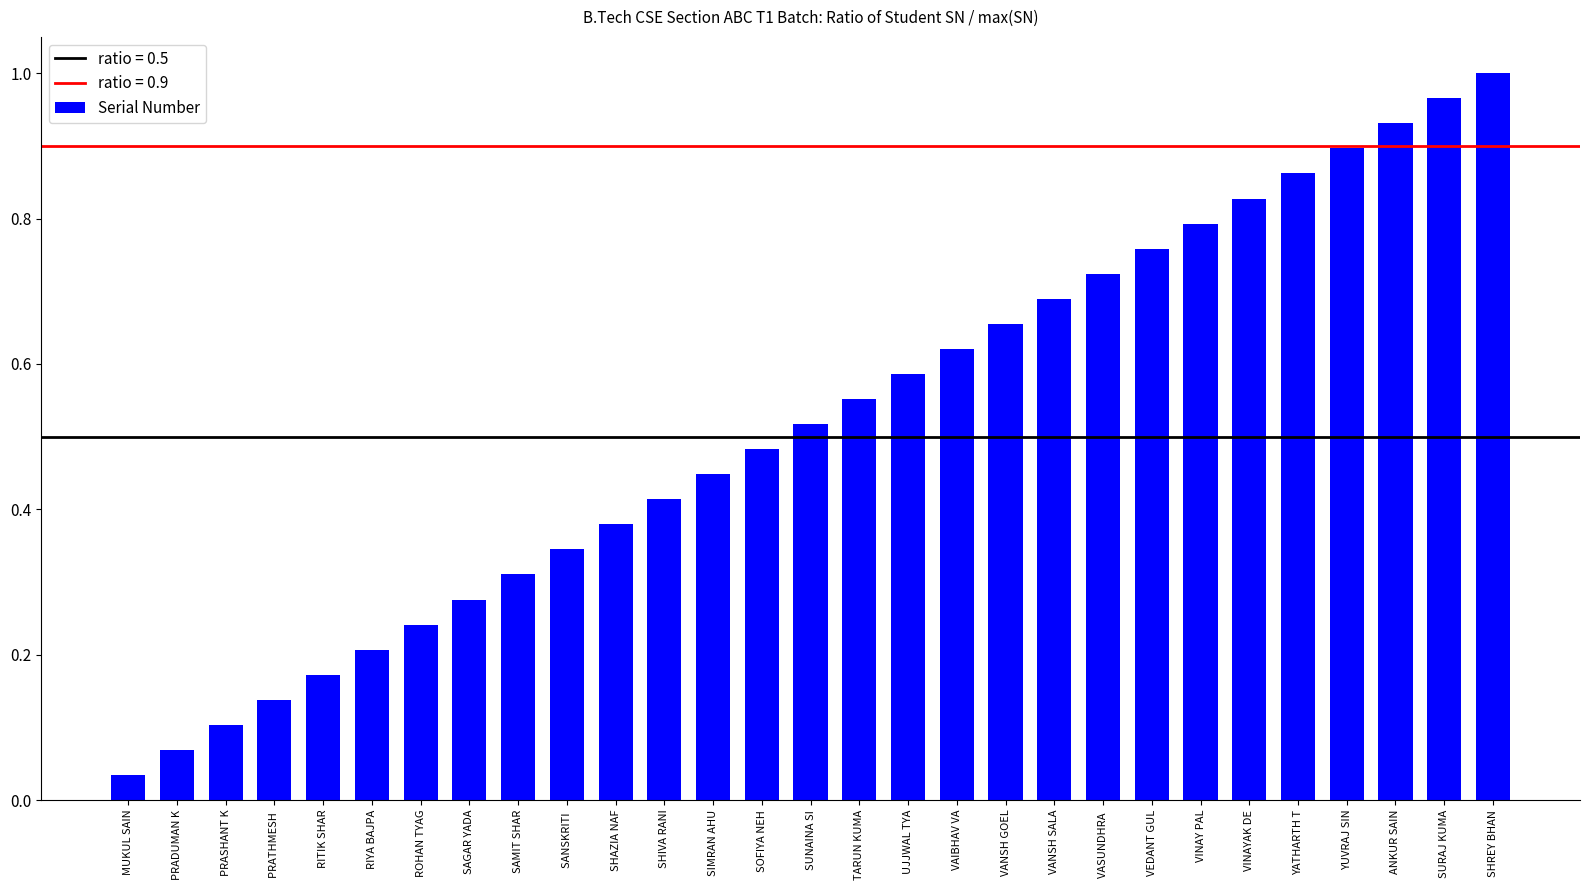

Which label corresponds to the largest value in the chart?

SHREY BHAN